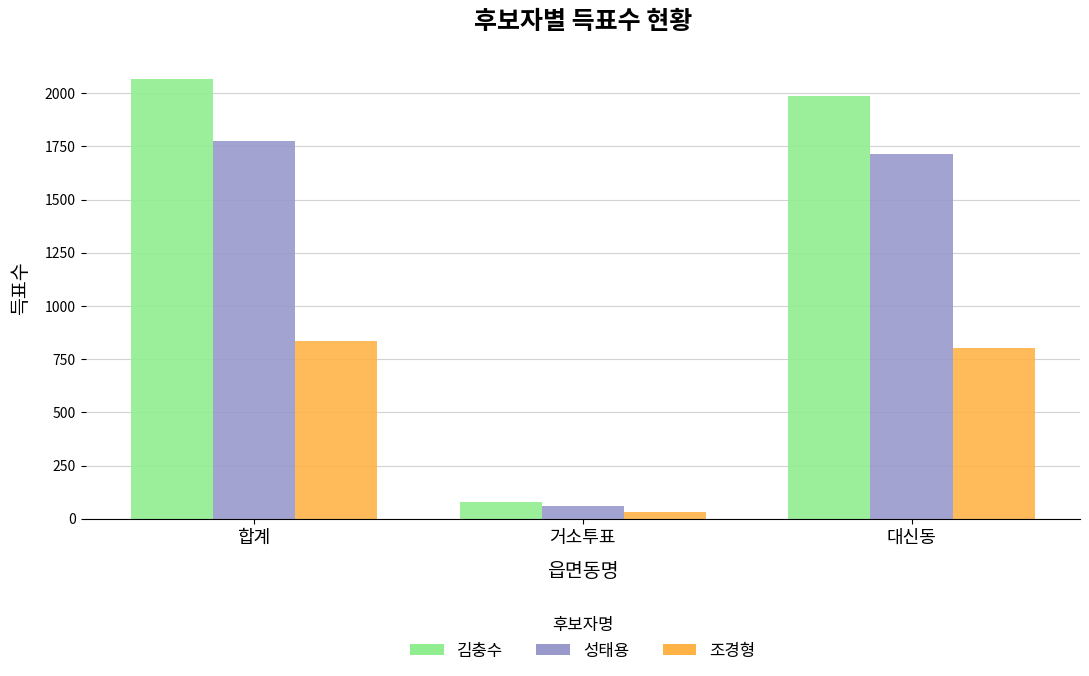

At which category is the sum across all series the highest?

합계